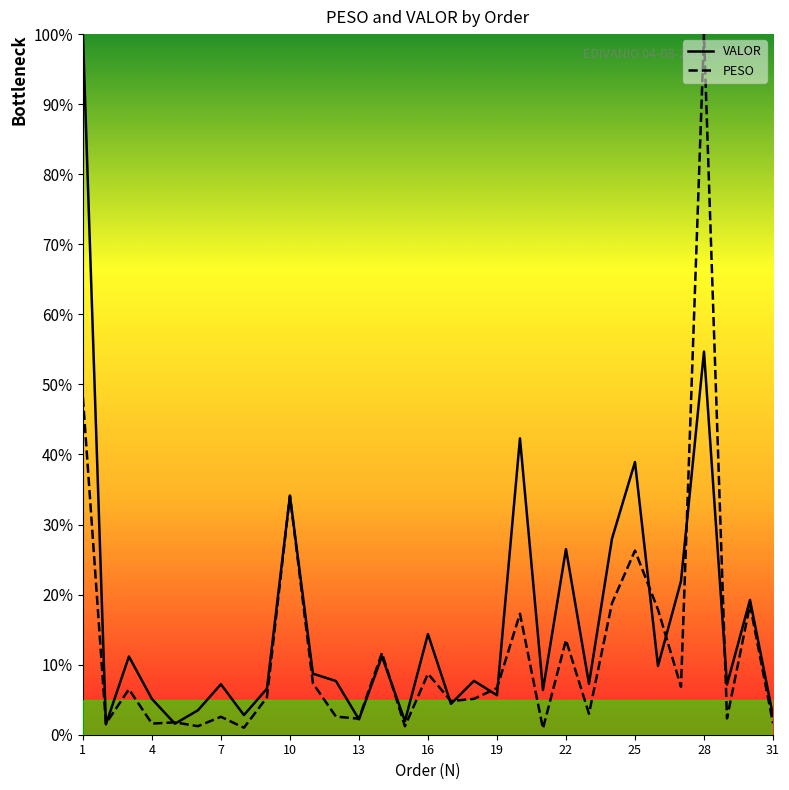

What is the minimum value for VALOR?

1.5